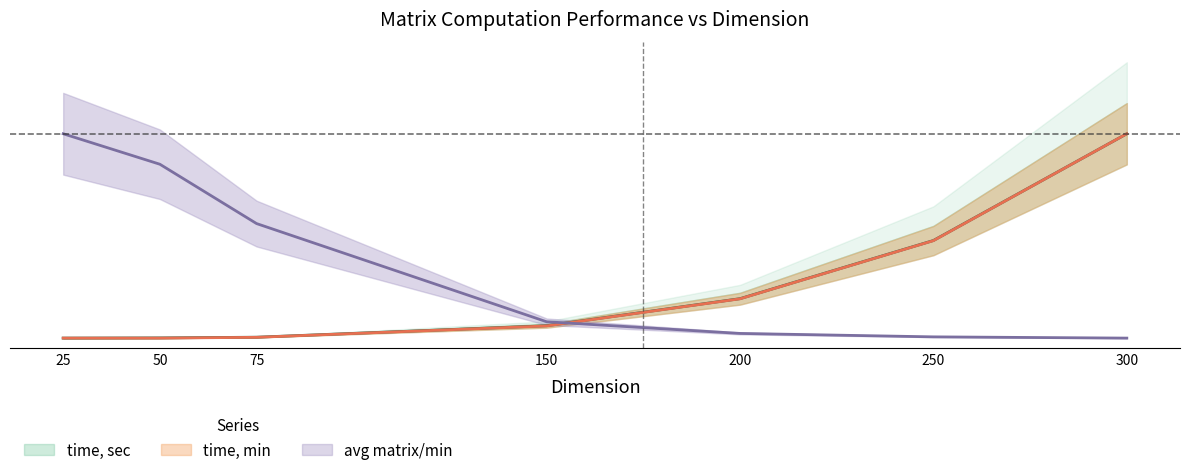

Reading left to right, list all the values displayed in this chart.

time, sec: 0.0	0.0	0.0	0.1	0.2	0.5	1.0
time, min: 0.0	0.0	0.0	0.1	0.2	0.5	1.0
avg matrix/min: 1.0	0.9	0.6	0.1	0.0	0.0	0.0